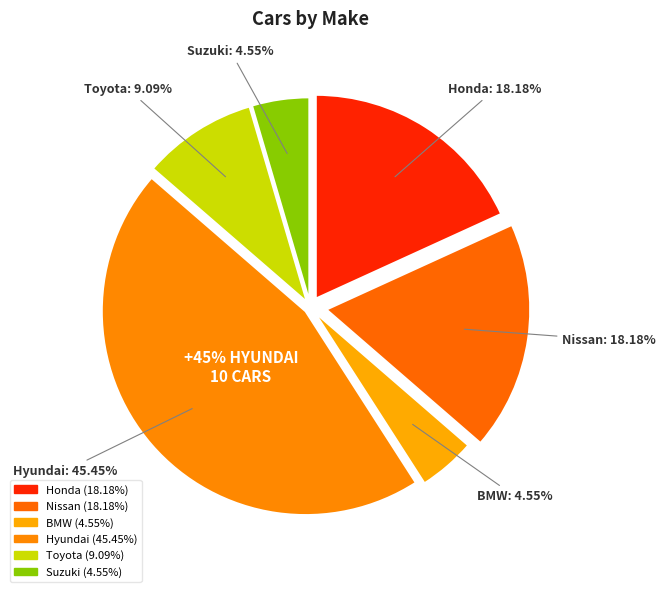

Count the number of slices in the pie.

6